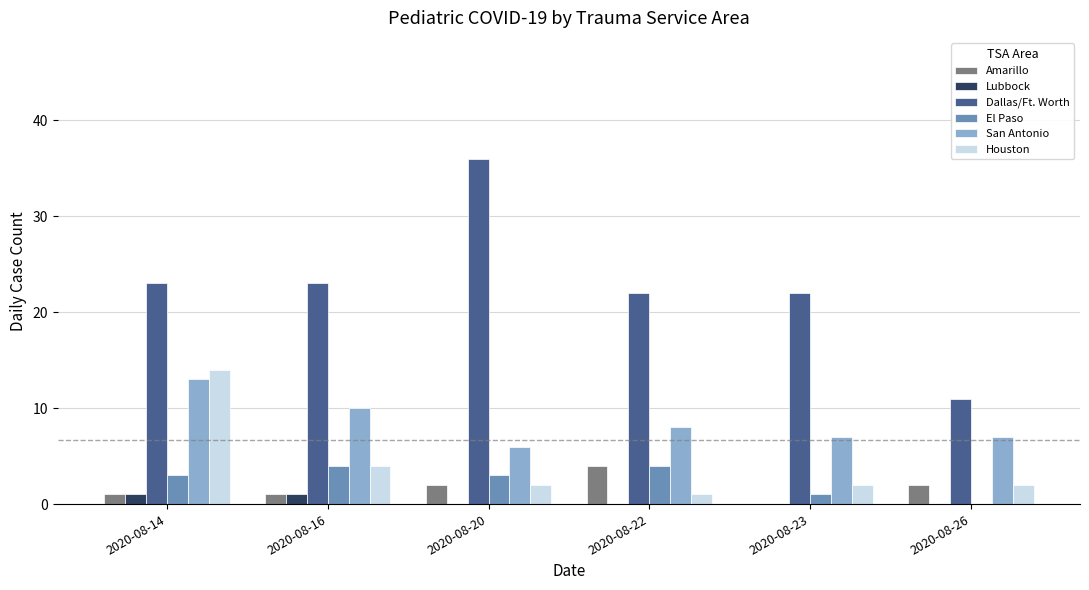

What is the total value across all series at 2020-08-16?

43